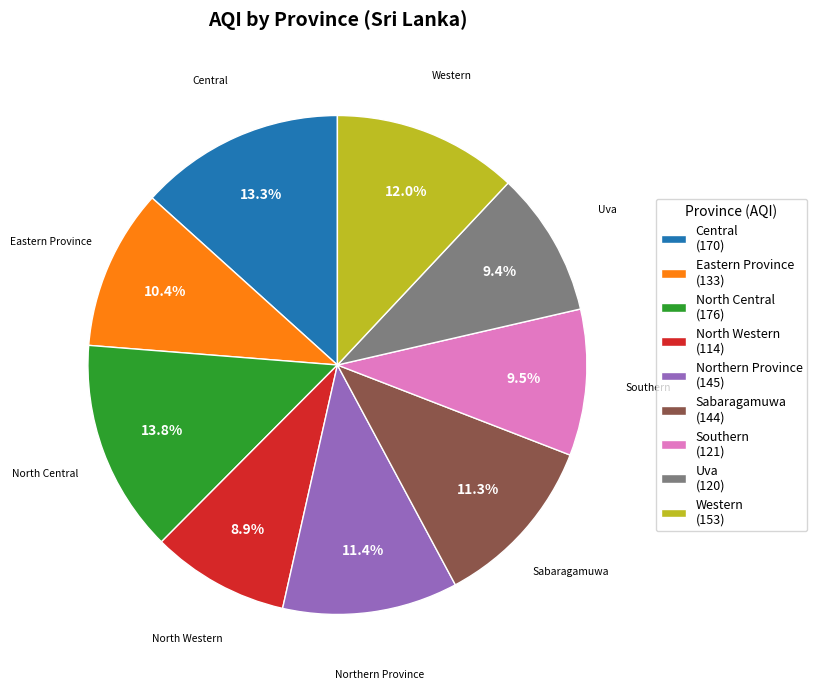

True or false: Uva accounts for 23% of the total.

False